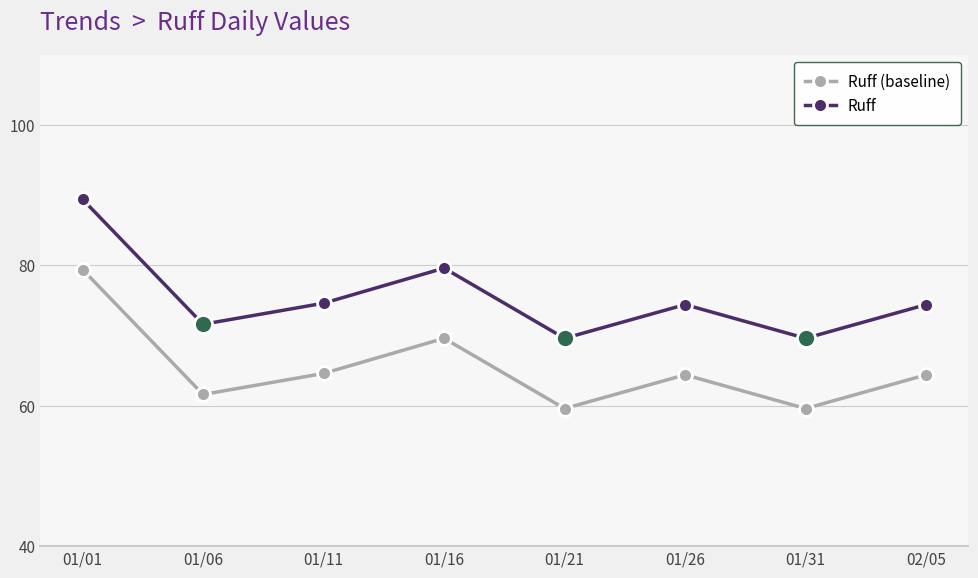

What is the label of the 5th point from the left?

01/21